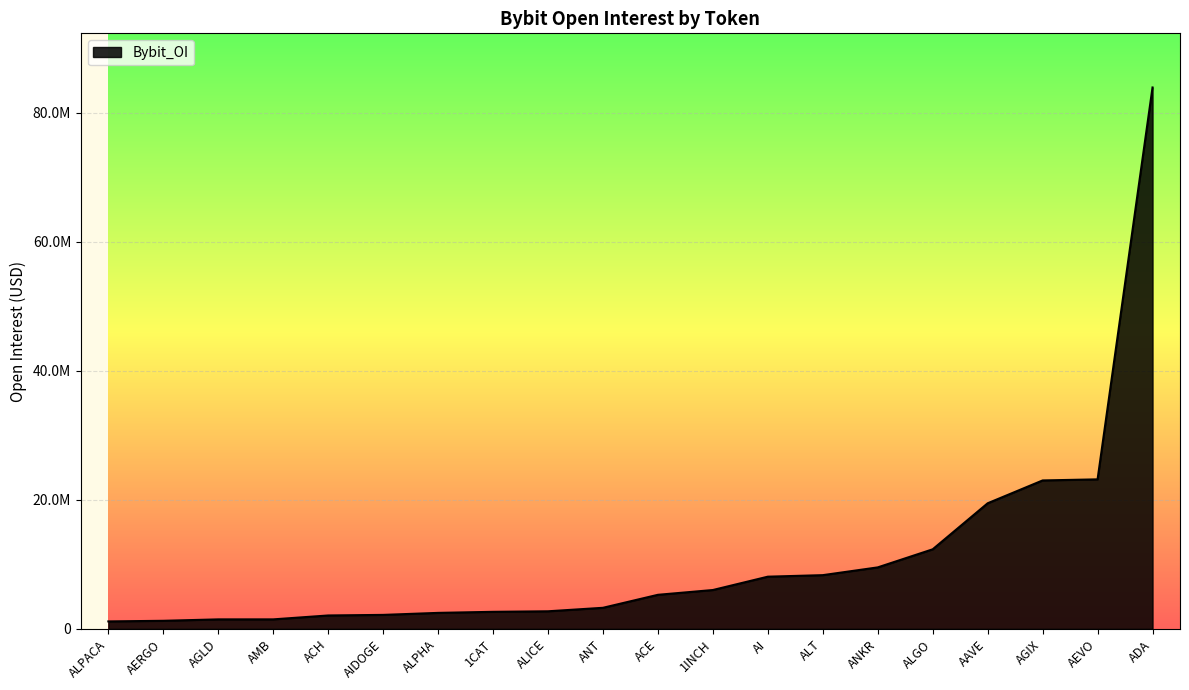

Does the chart display data point markers on the line(s)?

No